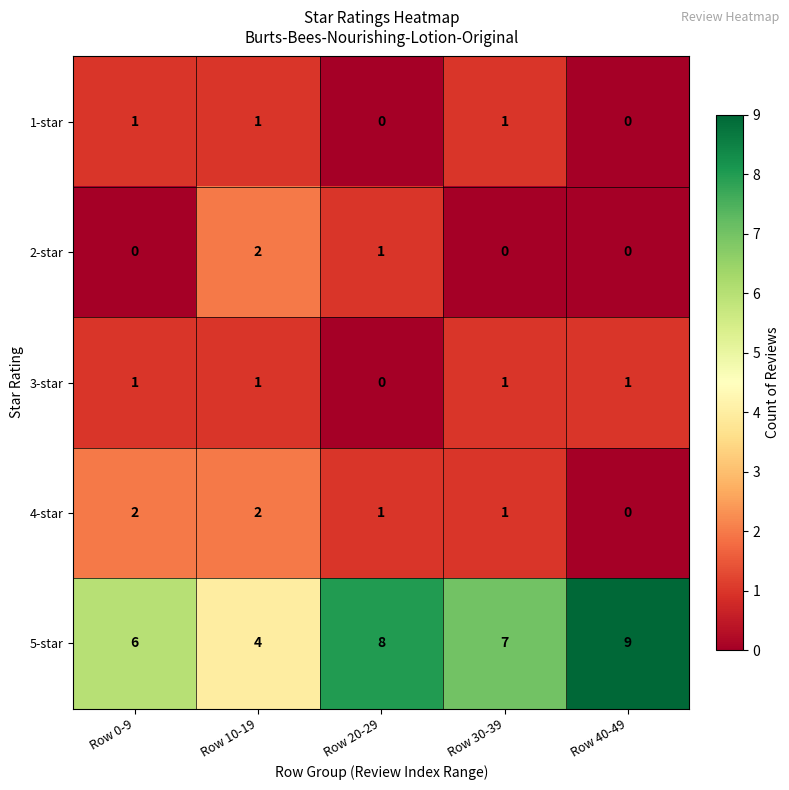

Which series has the largest total across all categories?

5-star